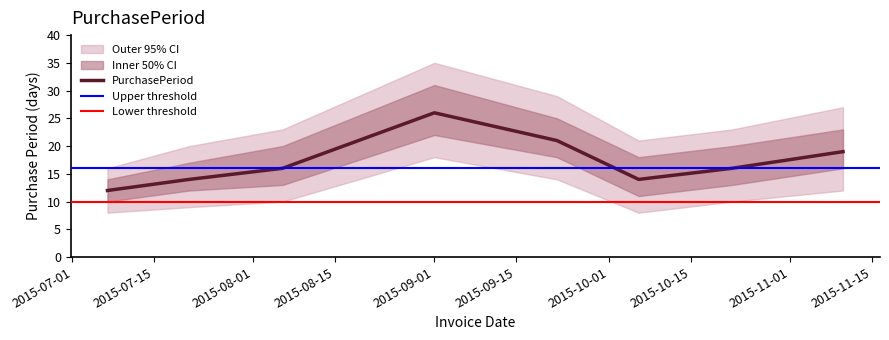

Reading left to right, extract all data points from this chart.

12	14	16	26	21	14	16	19